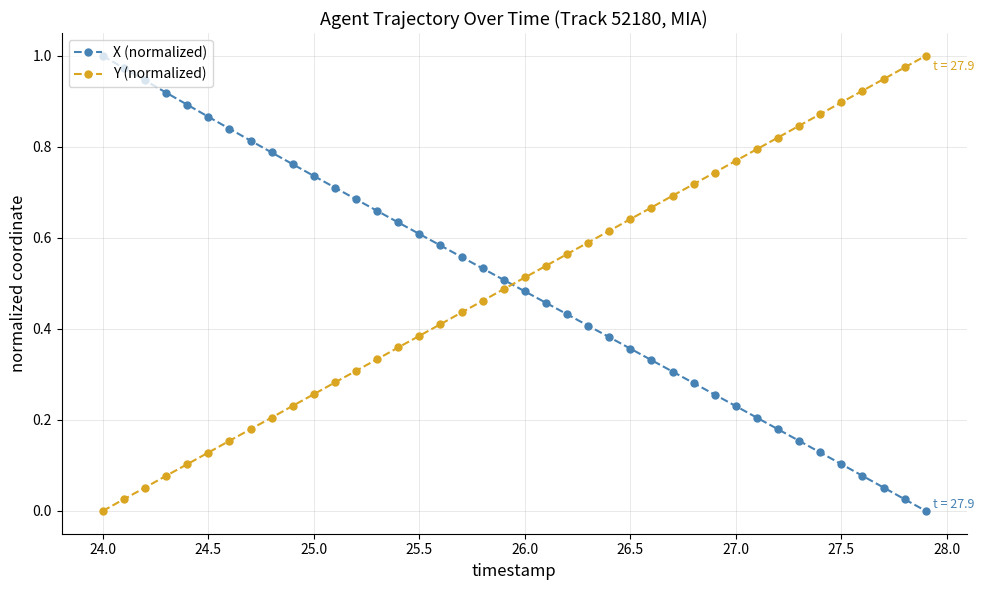

How many data points in Y (normalized) are above 0?

39